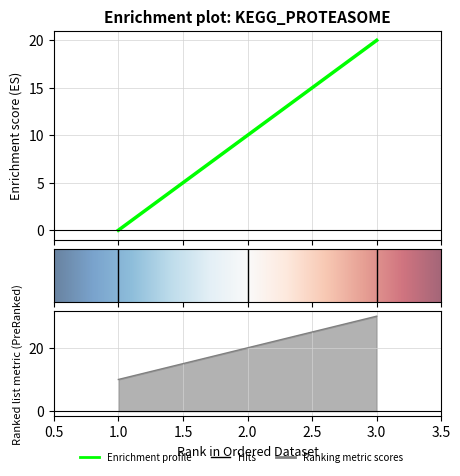

At which label does e first exceed 10?

3